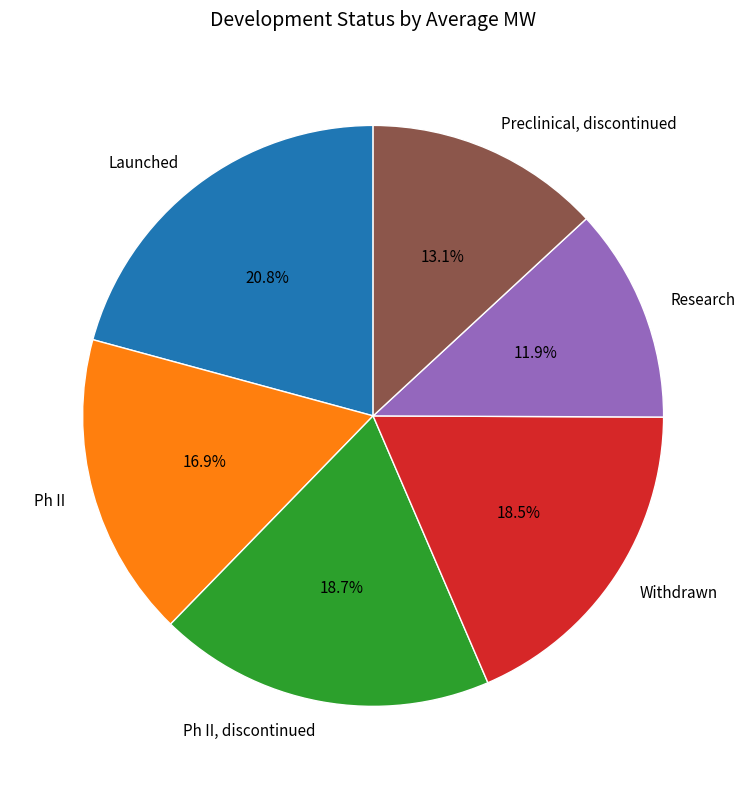

Which slice is the smallest?

Research